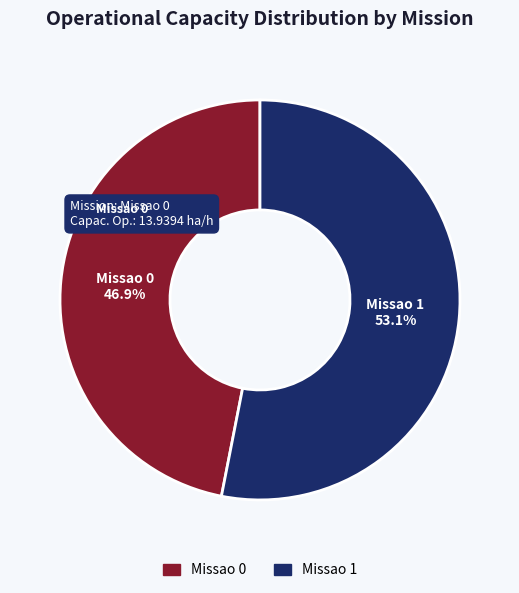

To the nearest percent, what is the difference between the Missao 1 and Missao 0 slice percentages?

6%